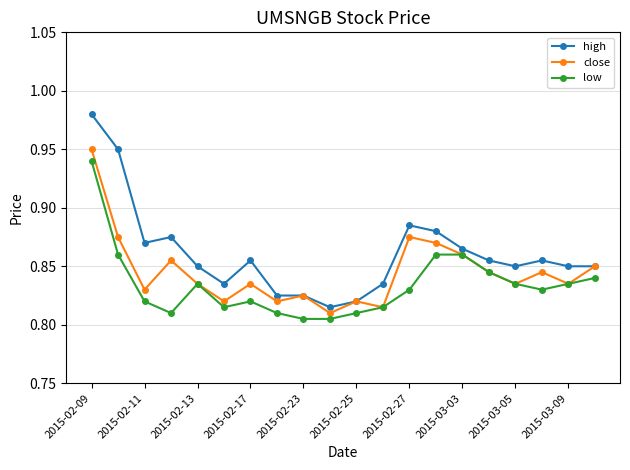

Is this an area chart (filled region under the line)?

No